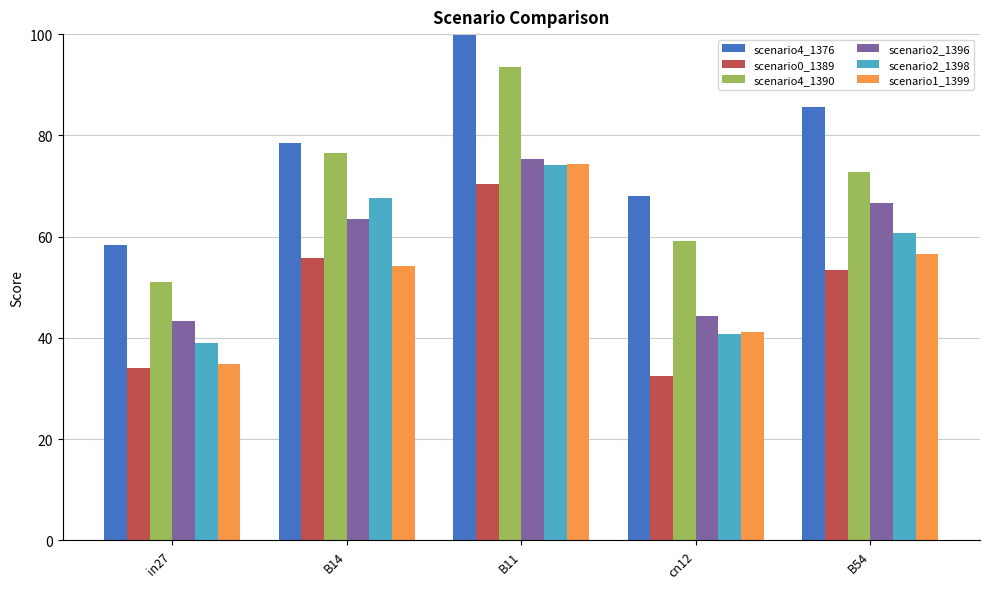

At which category does the chart reach its peak across all series?

B11